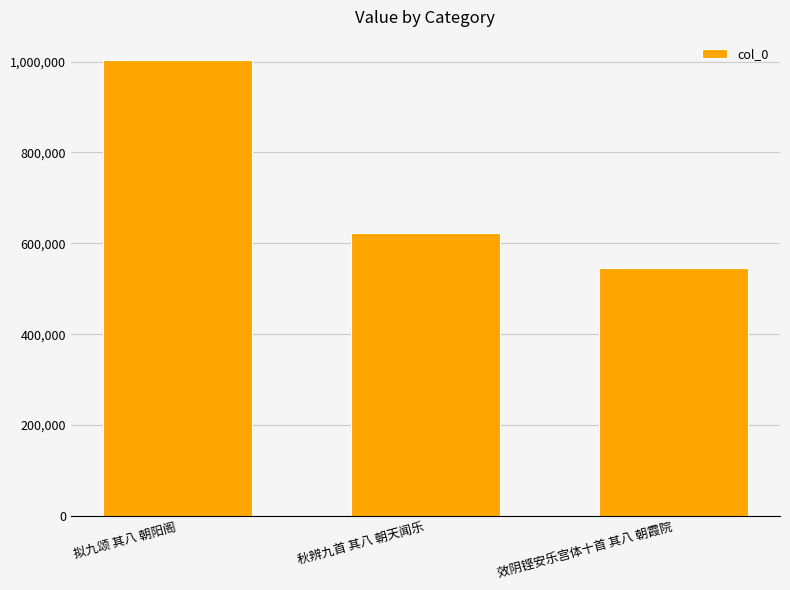

What is the difference between the second highest and minimum values?

77583